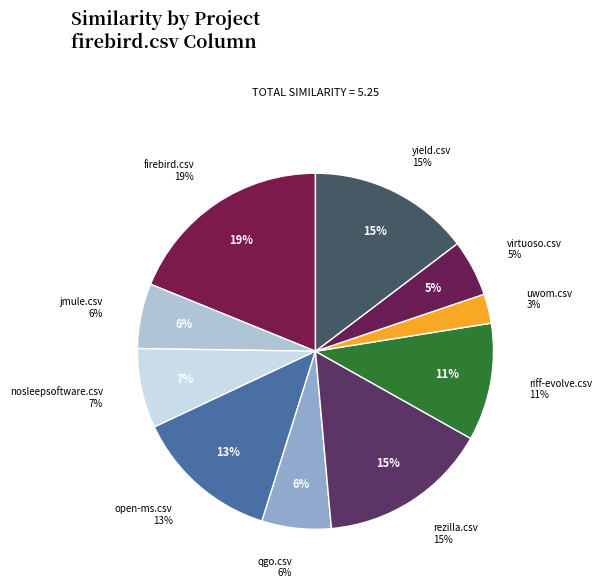

Rank the categories by value from lowest to highest.

uwom.csv, virtuoso.csv, jmule.csv, qgo.csv, nosleepsoftware.csv, riff-evolve.csv, open-ms.csv, yield.csv, rezilla.csv, firebird.csv